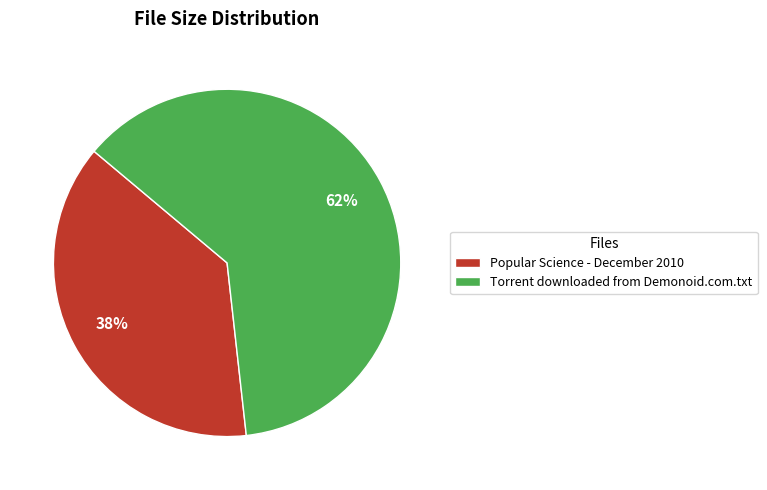

Rank the categories by value from highest to lowest.

Torrent downloaded from Demonoid.com.txt, Popular Science - December 2010